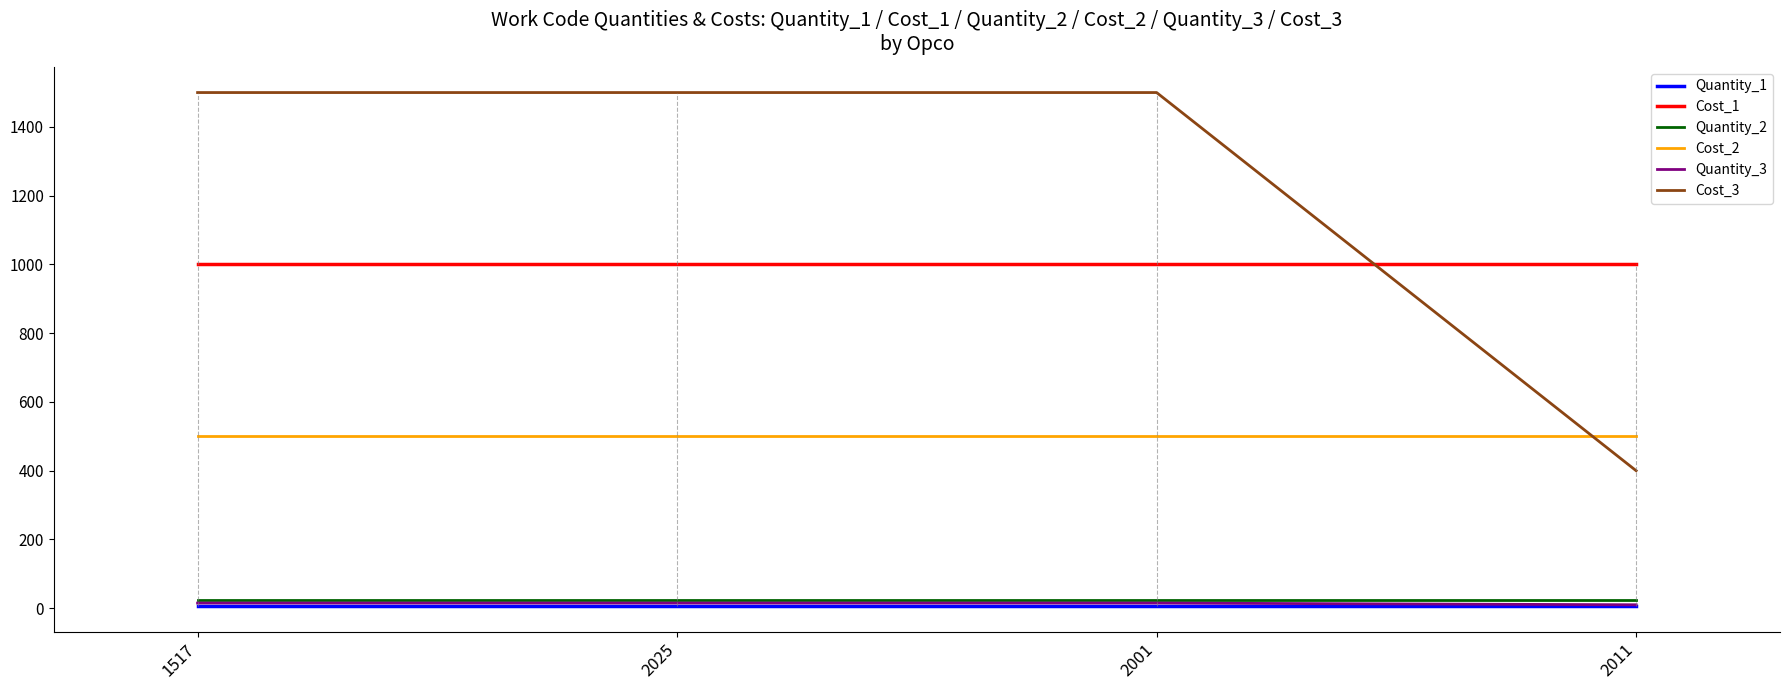

The value of Cost_1 at 2025 is 1000. True or false?

True